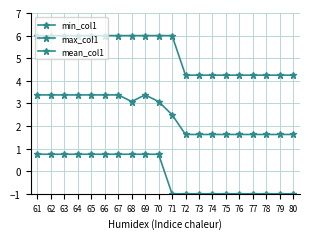

How many lines are shown in the chart?

3